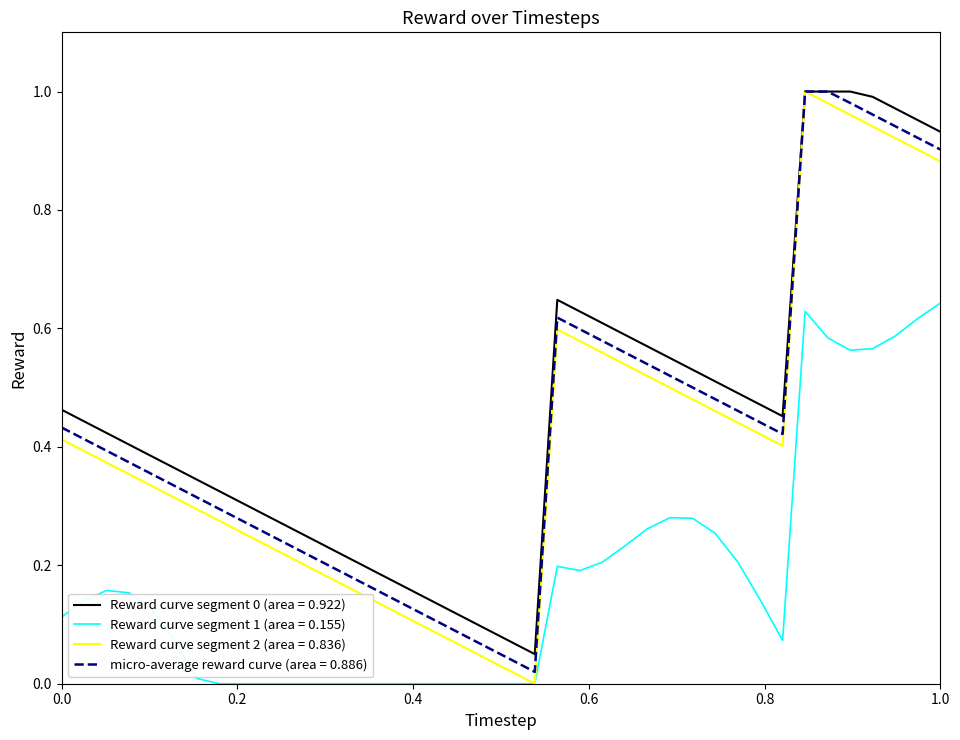

Which series has the widest spread of values?

Reward curve segment 2 (area = 0.836)